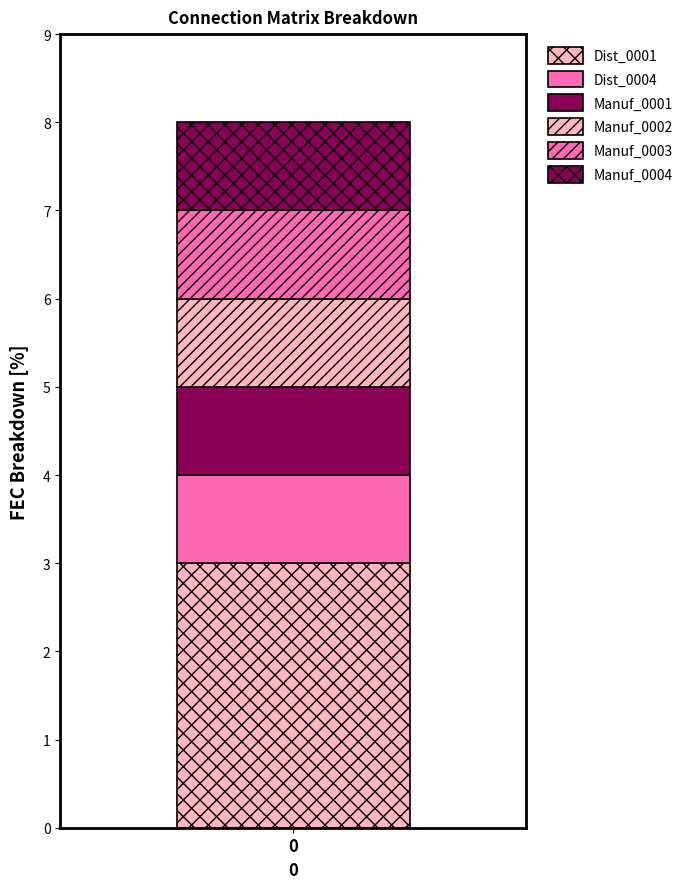

Which series has the widest spread of values?

Dist_0001